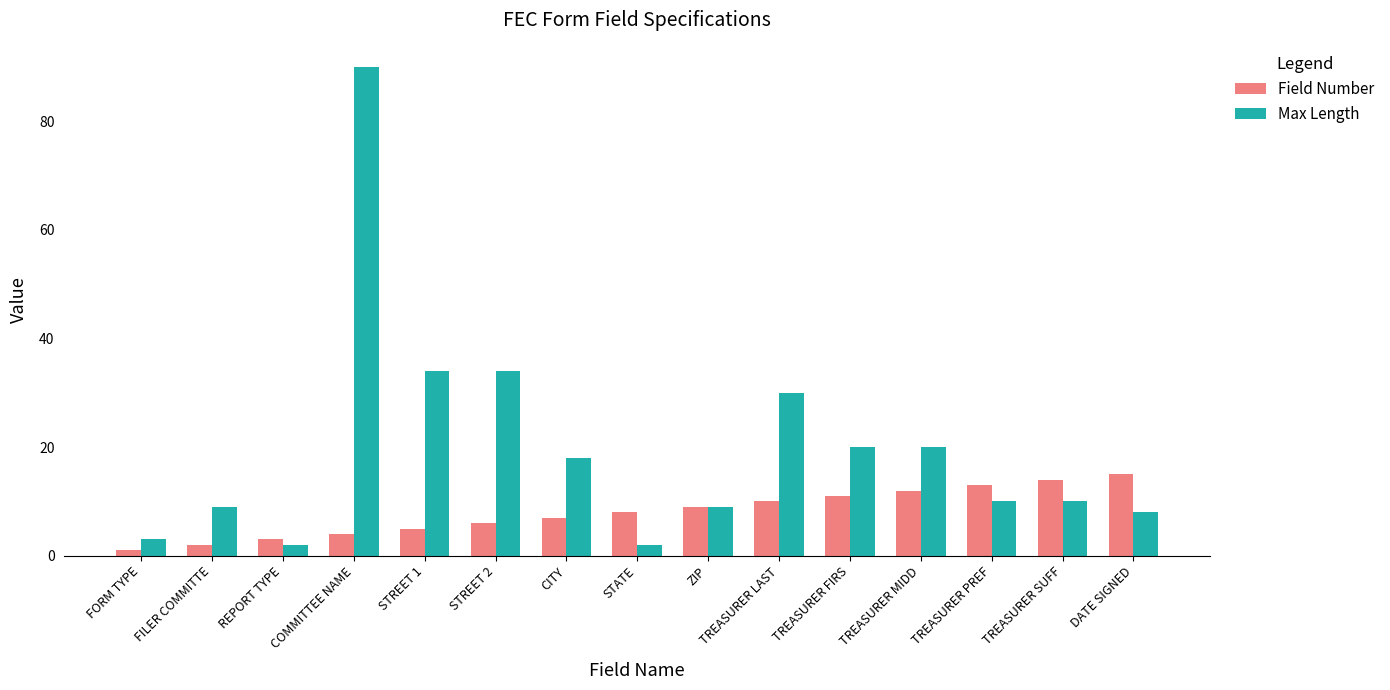

How many series are shown in this chart?

2